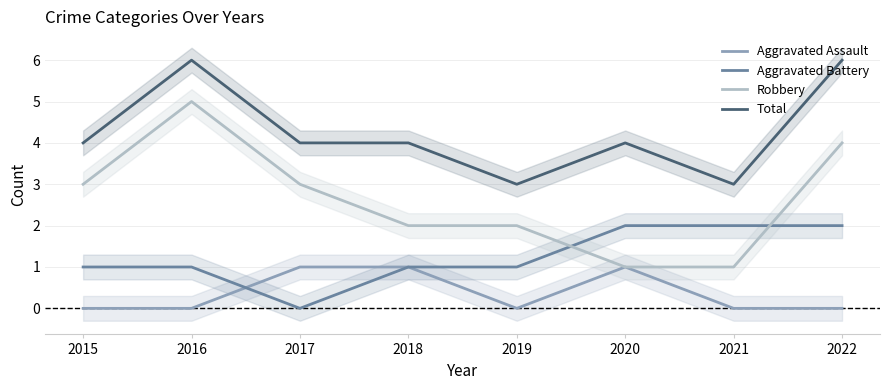

Is the value of Aggravated Assault at 2021 greater than the value of Total at 2019?

No